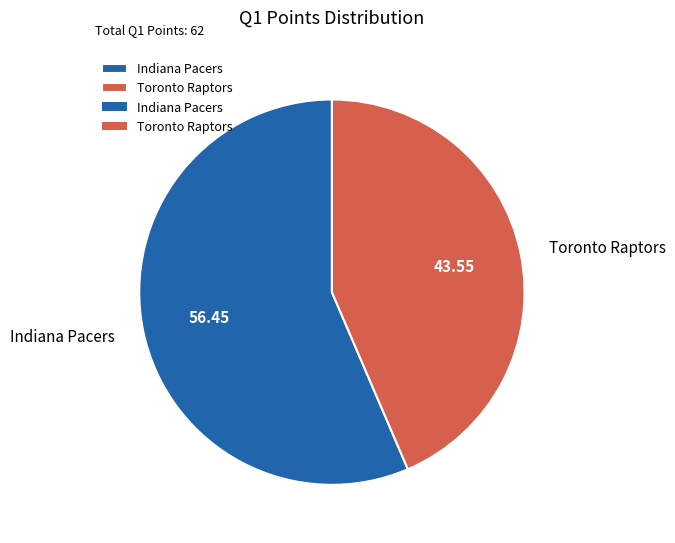

Approximately how many times larger is the value at Toronto Raptors compared to Indiana Pacers?

0.8